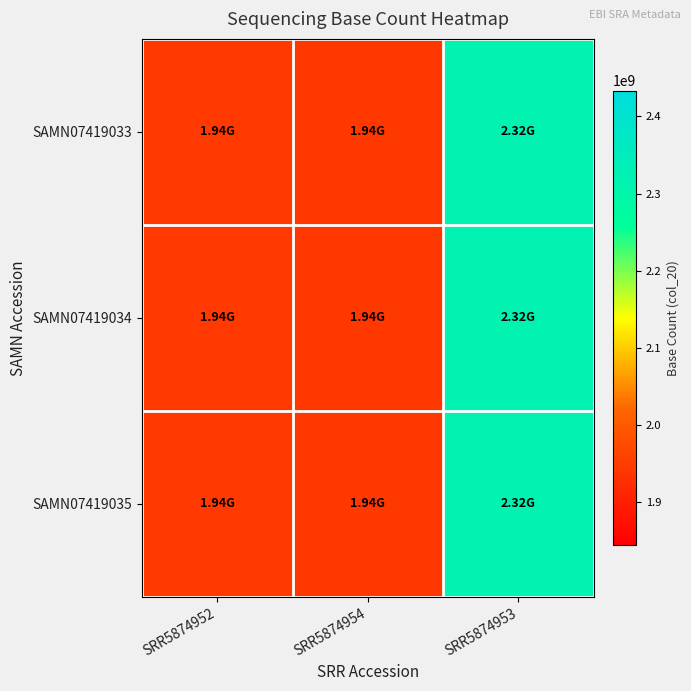

Which has a higher value, SRR5874952 or SRR5874953?

SRR5874953